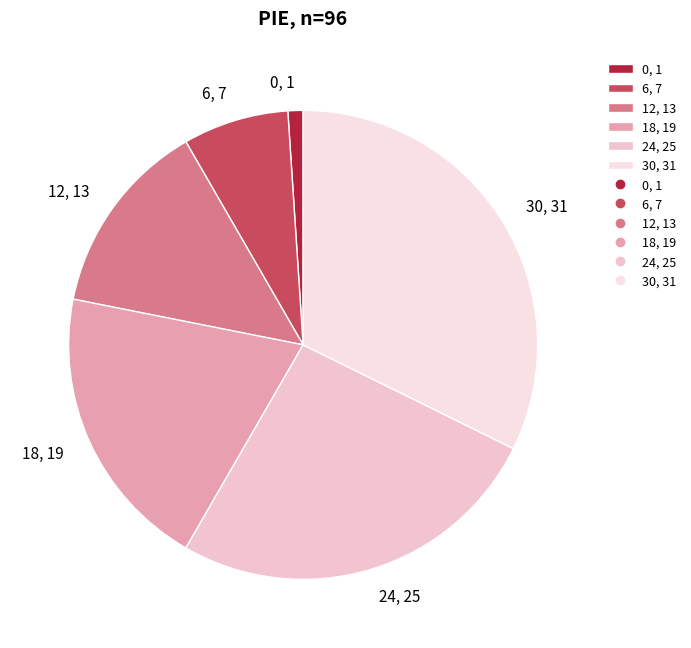

Do 24, 25 and 18, 19 together represent more than half of the pie?

No